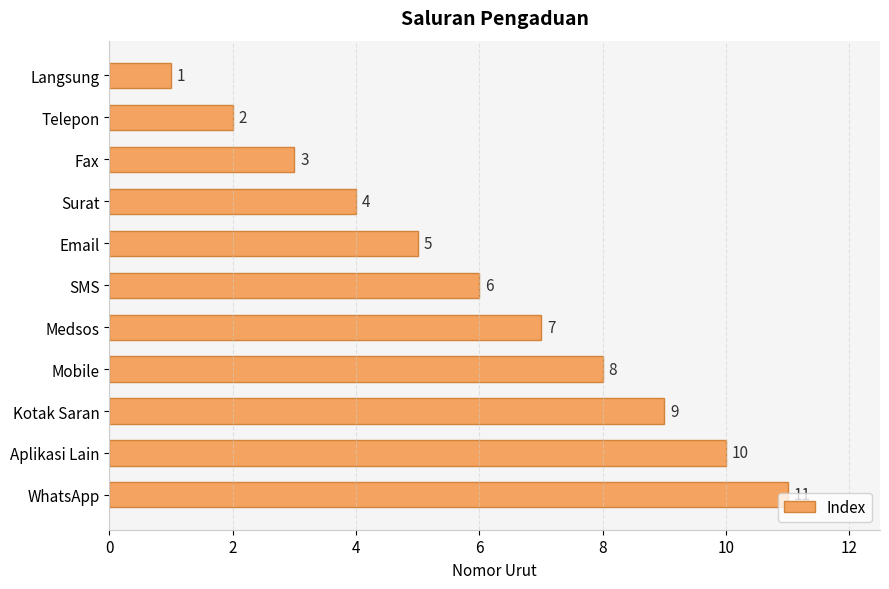

Which label corresponds to the largest value in the chart?

WhatsApp